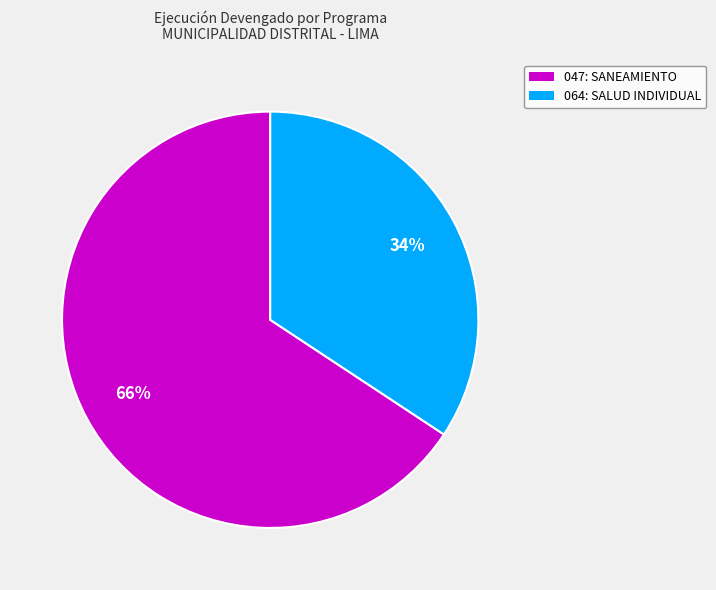

To the nearest percent, what is the average slice percentage?

50%